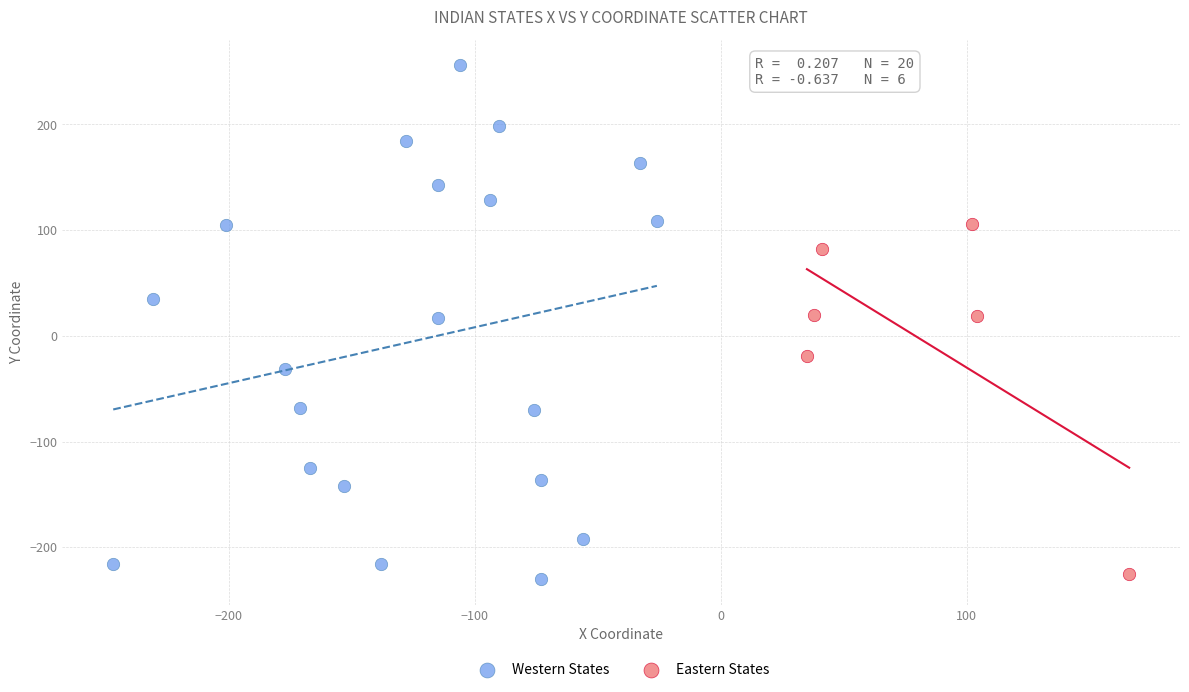

What are all the series names shown in the legend?

Western States, Eastern States